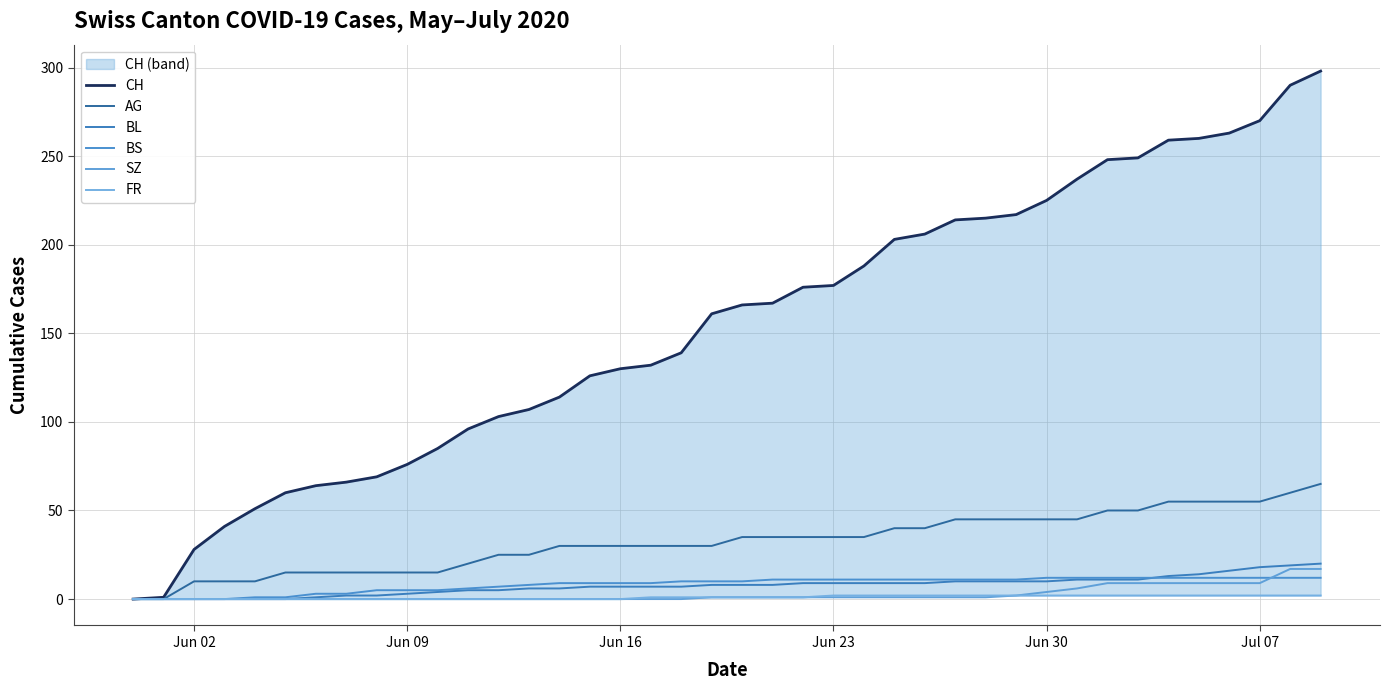

True or false: CH and BL cross at least once.

False